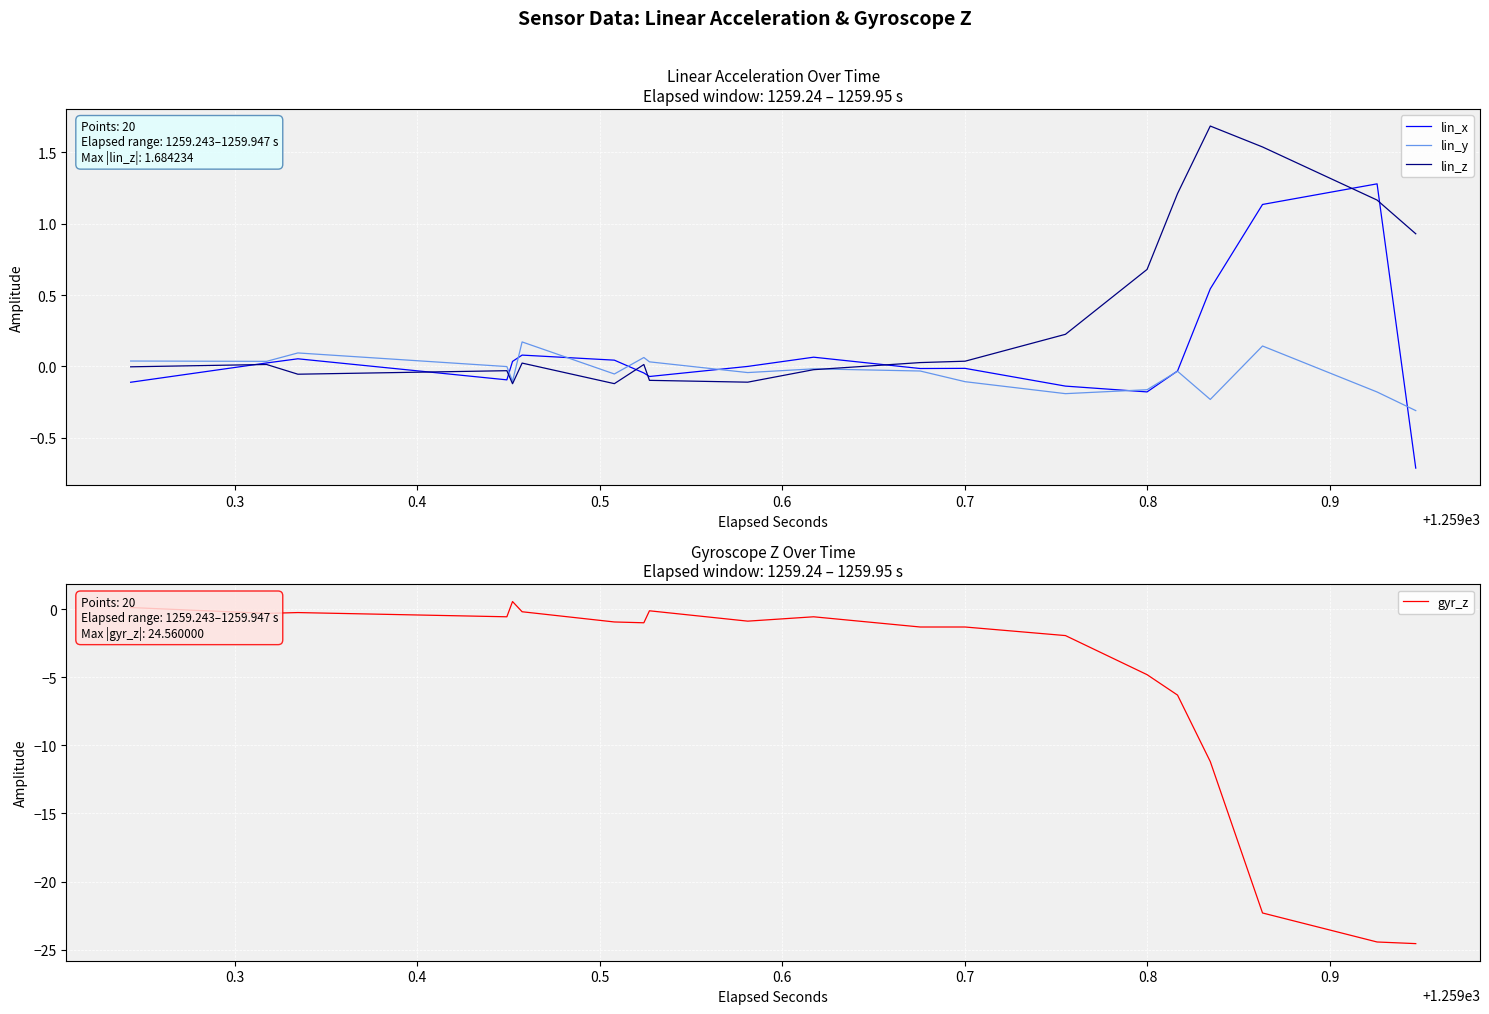

Which series has the largest range (max minus min)?

gyr_z